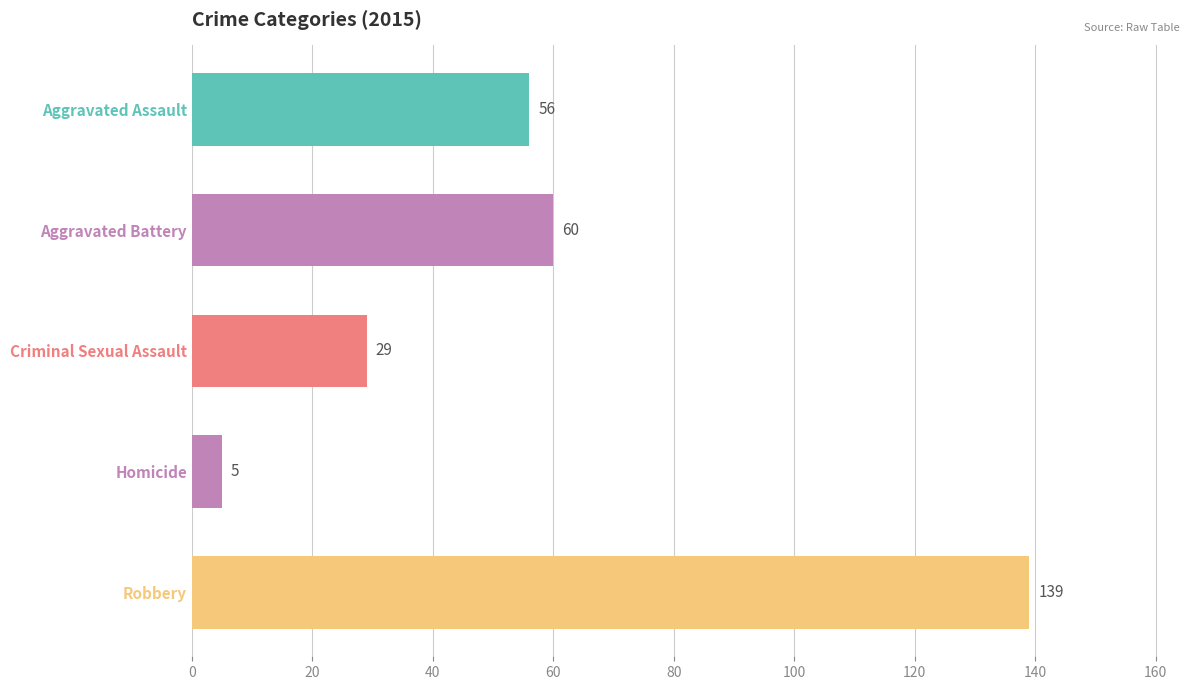

What is the label of the 1st bar from the top?

Aggravated Assault